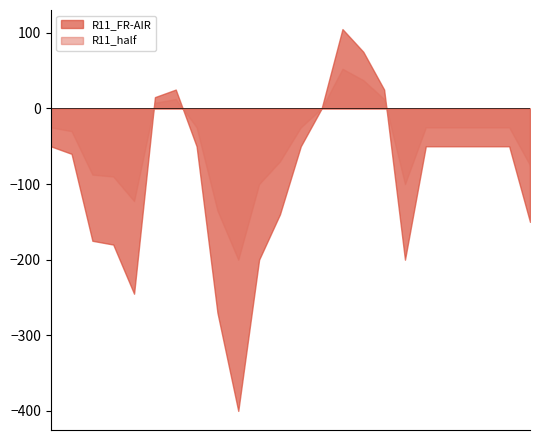

Which series has the largest range (max minus min)?

R11_FR-AIR